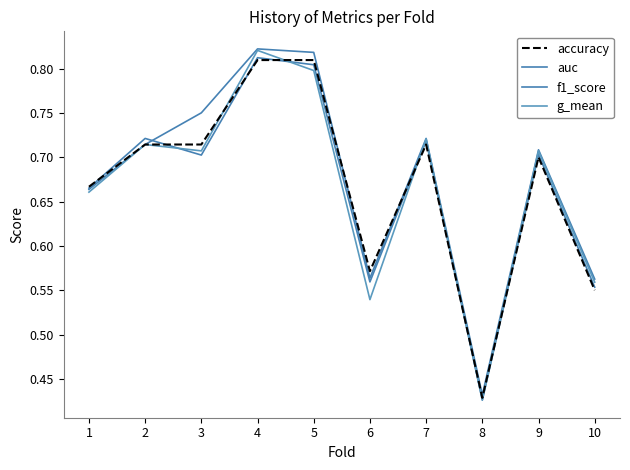

How many lines are shown in the chart?

4